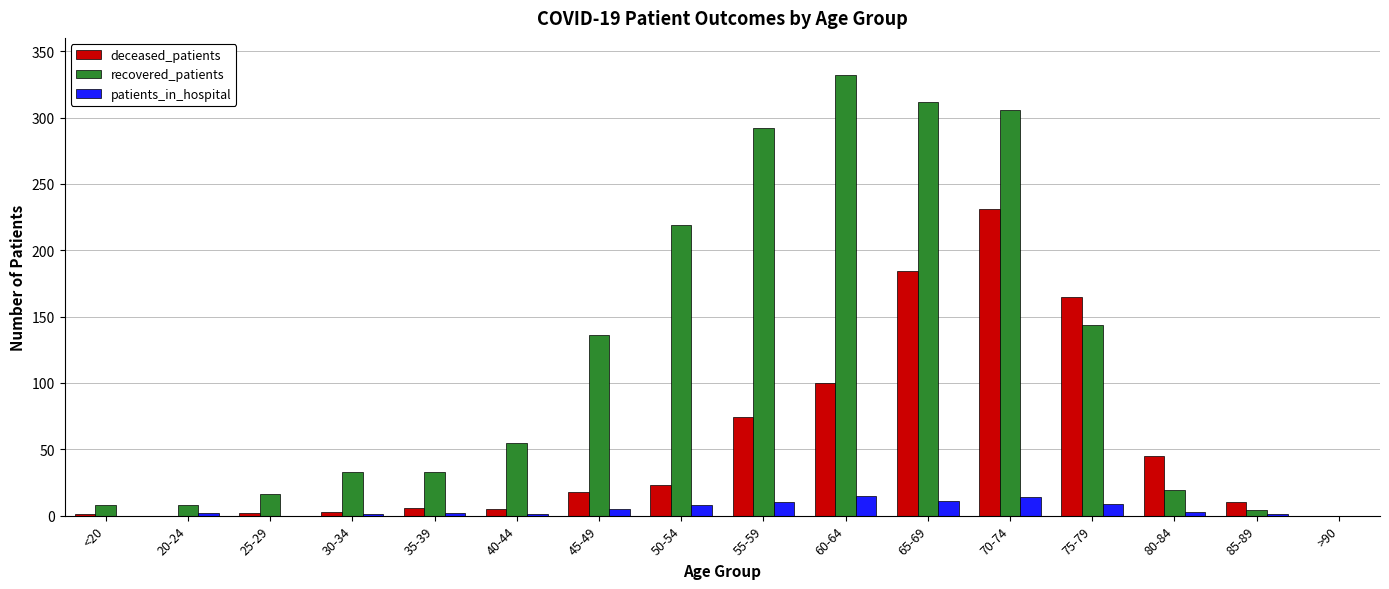

What is the sum of all deceased_patients values?

867